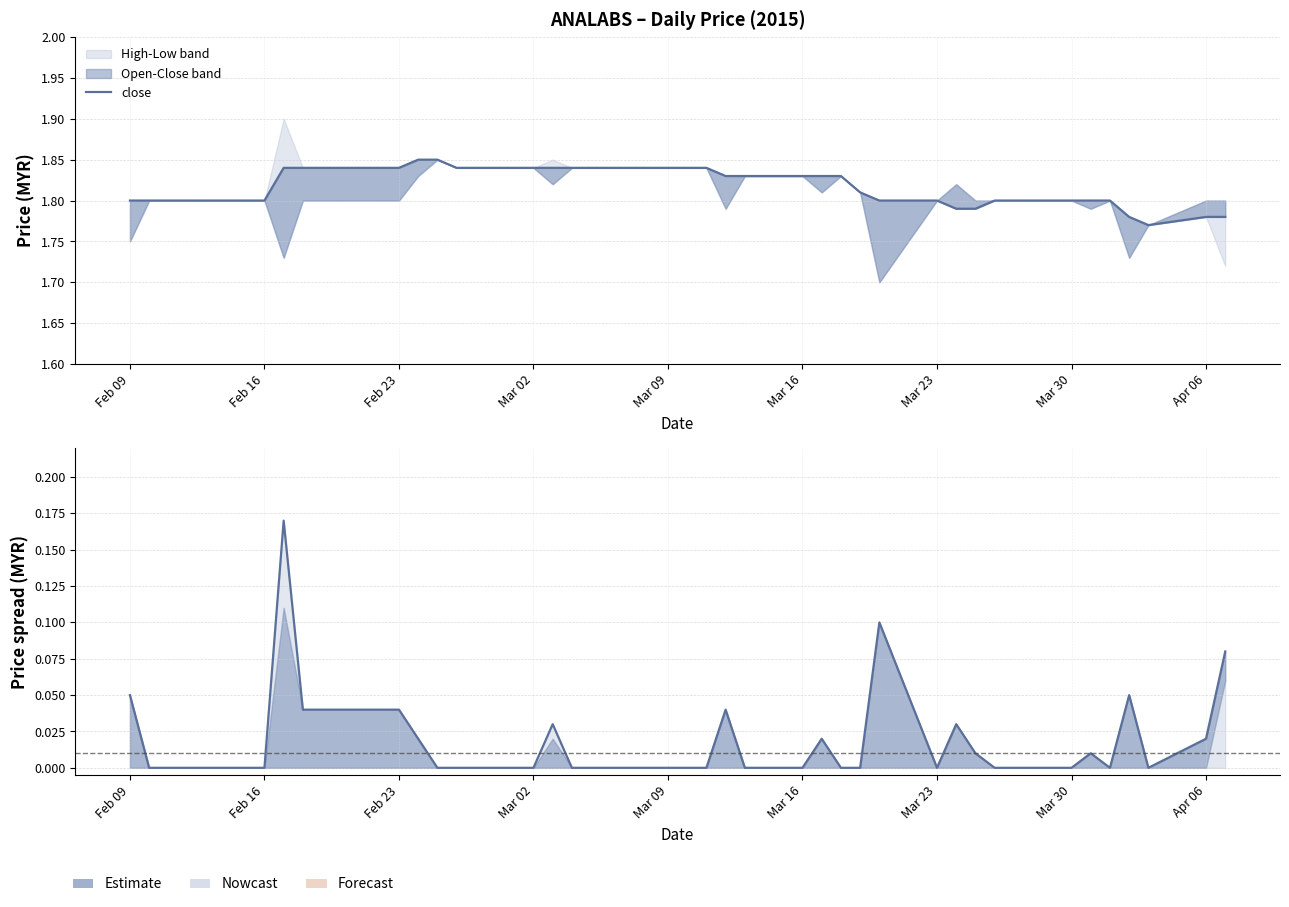

What position from the right is Mar 09?

22